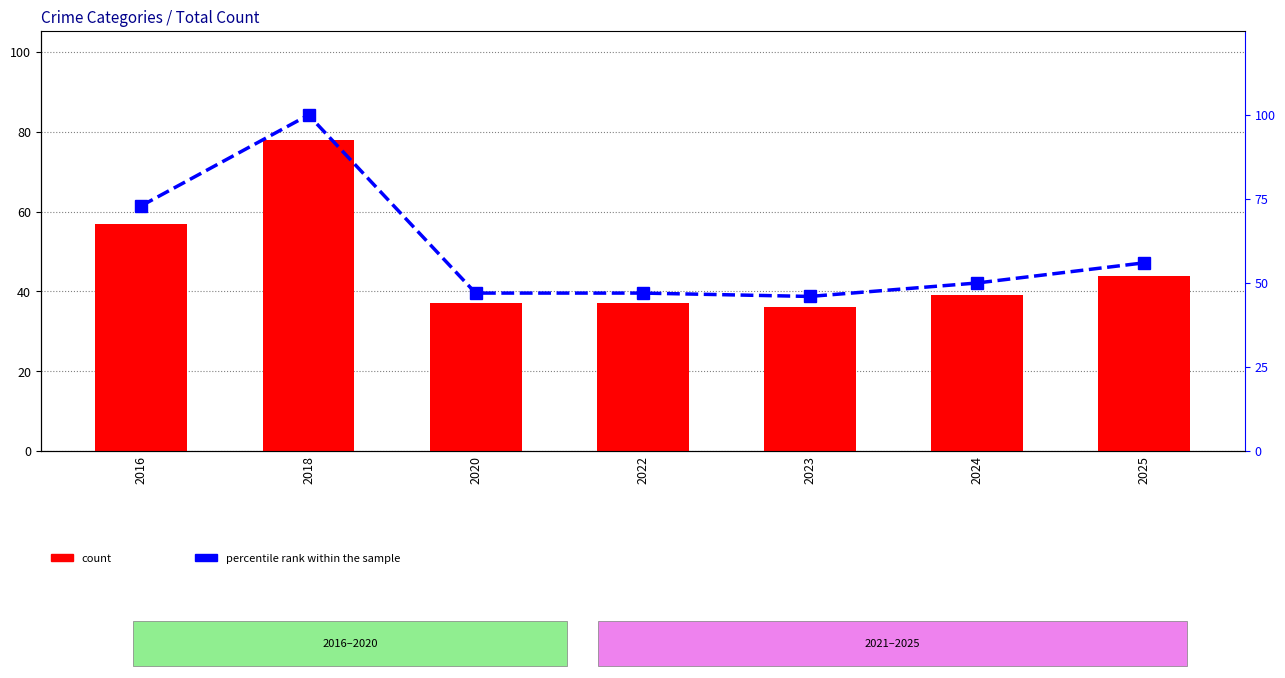

Is it true that count equals 57 at 2016?

True